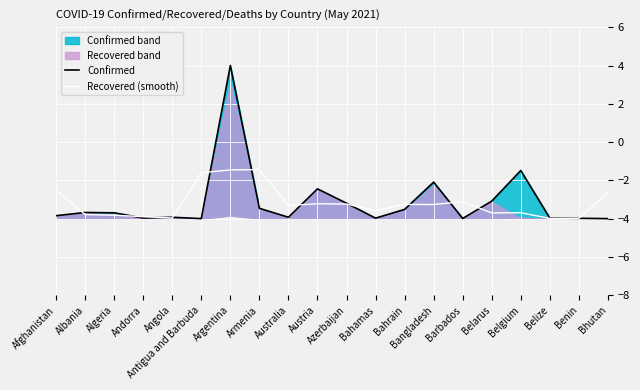

How many values in Confirmed are above zero?

1